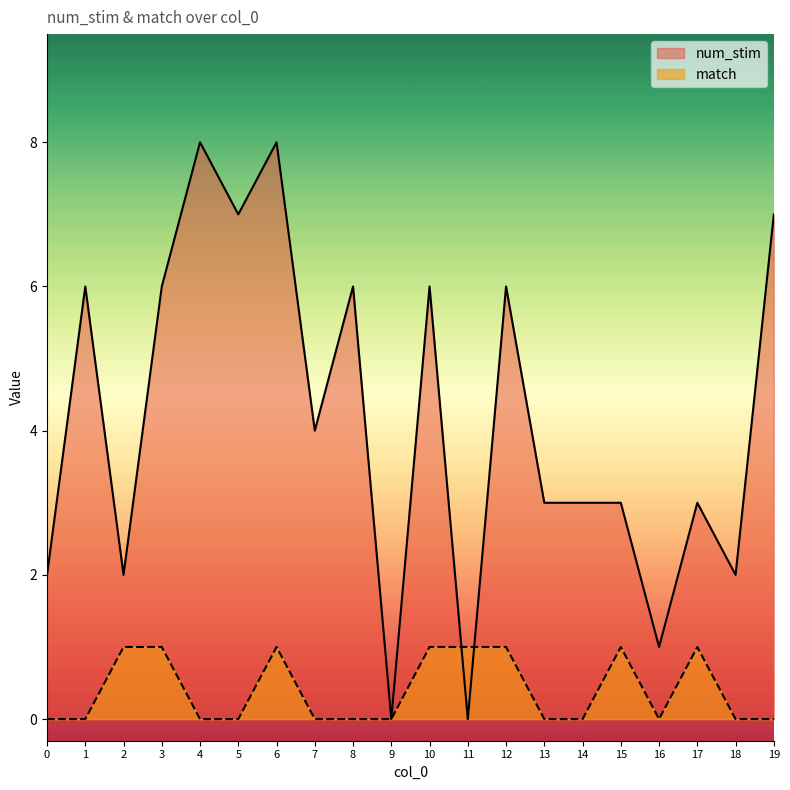

What is the difference between the maximum and minimum values in the num_stim series?

8